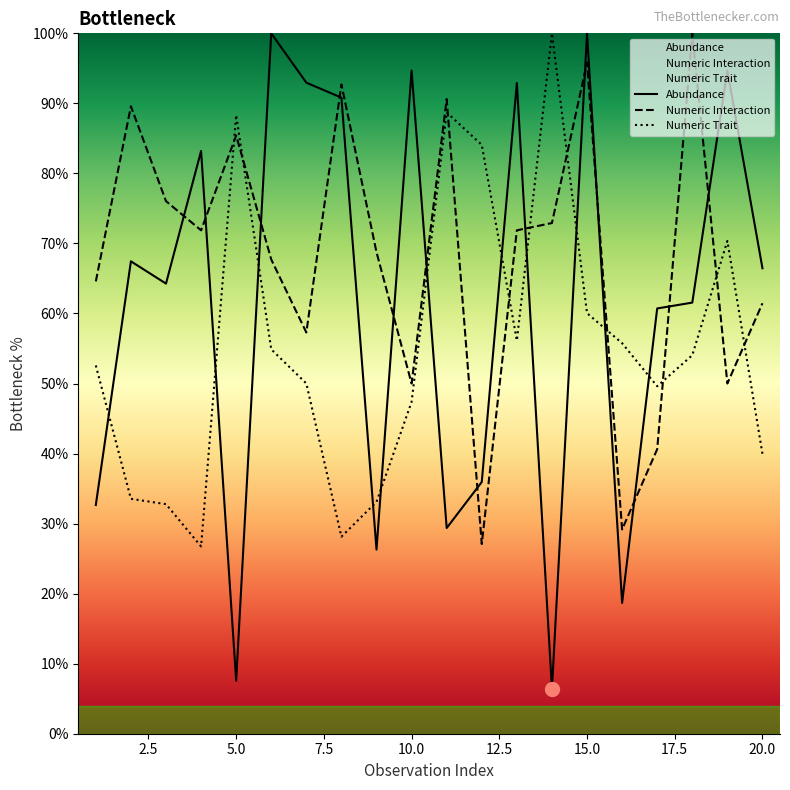

At how many categories does at least one series exceed 79?

14